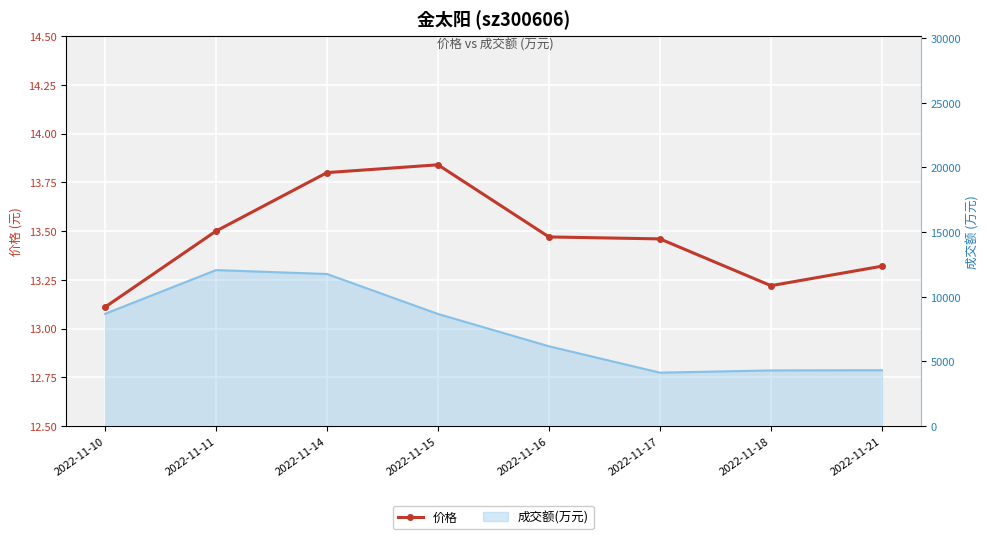

Where is the first local minimum?

2022-11-18